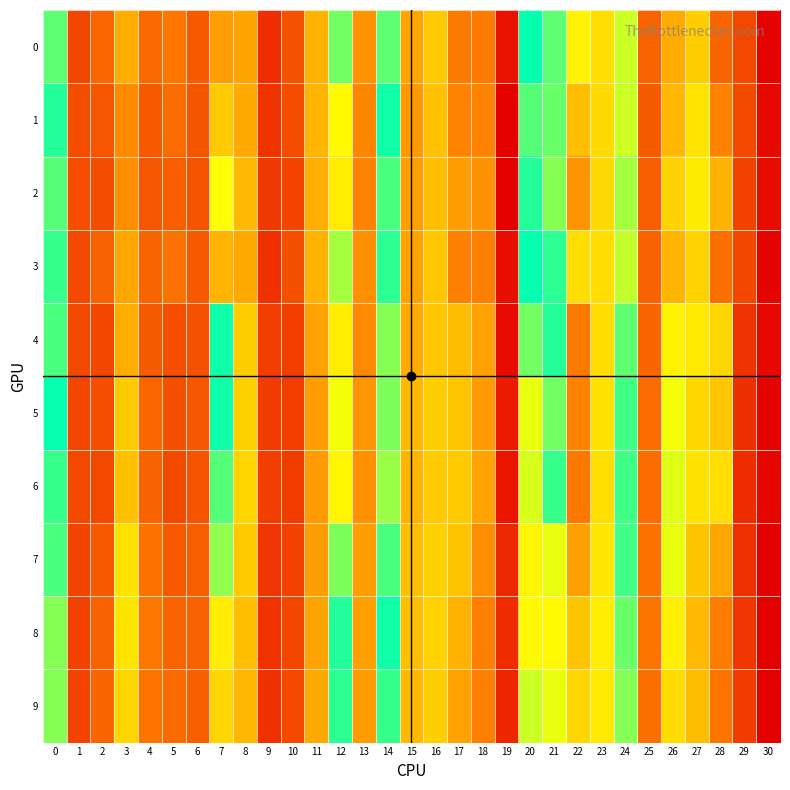

Reading right to left, extract all data points from this chart.

0: 30=0.1	29=-0.1	28=-0.0	27=-0.0	26=-0.0	25=-0.0	24=0.0	23=0.0	22=-0.0	21=0.0	20=0.0	19=-0.1	18=-0.0	17=-0.0	16=0.0	15=-0.0	14=0.0	13=-0.0	12=0.0	11=0.0	10=-0.0	9=0.1	8=-0.0	7=-0.0	6=0.1	5=-0.0	4=0.1	3=-0.0	2=0.1	1=0.1	0=0.0
1: 30=0.1	29=-0.1	28=-0.0	27=-0.0	26=-0.0	25=-0.0	24=0.0	23=0.0	22=-0.0	21=0.0	20=0.0	19=-0.1	18=-0.0	17=-0.0	16=0.0	15=-0.0	14=0.0	13=-0.0	12=0.0	11=0.0	10=-0.0	9=0.1	8=-0.0	7=-0.0	6=0.1	5=-0.0	4=0.1	3=-0.0	2=0.1	1=0.1	0=0.0
2: 30=0.1	29=-0.1	28=-0.0	27=-0.0	26=-0.0	25=-0.0	24=0.0	23=0.0	22=-0.0	21=0.0	20=0.0	19=-0.1	18=-0.0	17=-0.0	16=0.0	15=-0.0	14=0.0	13=-0.0	12=0.0	11=0.0	10=-0.1	9=0.1	8=-0.0	7=-0.0	6=0.1	5=-0.0	4=0.1	3=-0.0	2=0.1	1=0.1	0=0.0
3: 30=0.1	29=-0.1	28=-0.0	27=-0.0	26=-0.0	25=-0.0	24=0.0	23=0.0	22=-0.0	21=0.0	20=0.0	19=-0.1	18=-0.0	17=-0.0	16=0.0	15=-0.0	14=0.0	13=-0.0	12=0.0	11=0.0	10=-0.0	9=0.1	8=-0.0	7=-0.0	6=0.1	5=-0.0	4=0.1	3=-0.0	2=0.1	1=0.1	0=0.0
4: 30=0.1	29=-0.1	28=-0.0	27=-0.0	26=-0.0	25=-0.0	24=0.0	23=0.0	22=-0.0	21=0.0	20=0.0	19=-0.1	18=-0.0	17=-0.0	16=0.0	15=-0.0	14=0.0	13=-0.0	12=0.0	11=0.0	10=-0.1	9=0.1	8=-0.0	7=0.0	6=0.1	5=-0.0	4=0.1	3=-0.0	2=0.1	1=0.1	0=0.0
5: 30=0.1	29=-0.1	28=-0.0	27=-0.0	26=-0.0	25=-0.0	24=0.0	23=0.0	22=-0.0	21=0.0	20=-0.0	19=-0.1	18=-0.0	17=-0.0	16=0.0	15=-0.0	14=0.0	13=-0.0	12=0.0	11=0.0	10=-0.1	9=0.1	8=-0.0	7=0.0	6=0.1	5=-0.0	4=0.1	3=-0.0	2=0.1	1=0.1	0=0.0
6: 30=0.1	29=-0.1	28=-0.0	27=-0.0	26=-0.0	25=-0.0	24=0.0	23=0.0	22=-0.0	21=0.0	20=-0.0	19=-0.1	18=-0.0	17=-0.0	16=0.0	15=-0.0	14=0.0	13=-0.0	12=0.0	11=0.0	10=-0.1	9=0.1	8=-0.0	7=0.0	6=0.1	5=-0.1	4=0.1	3=-0.0	2=0.1	1=0.1	0=0.0
7: 30=0.1	29=-0.1	28=-0.0	27=-0.0	26=-0.0	25=-0.0	24=0.0	23=0.0	22=-0.0	21=0.0	20=-0.0	19=-0.1	18=-0.0	17=-0.0	16=0.0	15=-0.0	14=0.0	13=-0.0	12=0.0	11=0.0	10=-0.1	9=0.1	8=-0.0	7=0.0	6=0.1	5=-0.0	4=0.0	3=-0.0	2=0.1	1=0.1	0=0.0
8: 30=0.1	29=-0.1	28=-0.0	27=-0.0	26=-0.0	25=-0.0	24=0.0	23=0.0	22=-0.0	21=0.0	20=-0.0	19=-0.1	18=-0.0	17=-0.0	16=0.0	15=-0.0	14=0.0	13=-0.0	12=0.0	11=0.0	10=-0.1	9=0.1	8=-0.0	7=-0.0	6=0.1	5=-0.0	4=0.0	3=-0.0	2=0.1	1=0.1	0=0.0
9: 30=0.1	29=-0.1	28=-0.0	27=-0.0	26=-0.0	25=-0.0	24=0.0	23=0.0	22=-0.0	21=0.0	20=0.0	19=-0.1	18=-0.0	17=-0.0	16=0.0	15=-0.0	14=0.0	13=-0.0	12=0.0	11=0.0	10=-0.1	9=0.1	8=-0.0	7=-0.0	6=0.1	5=-0.0	4=0.0	3=-0.0	2=0.1	1=0.1	0=0.0